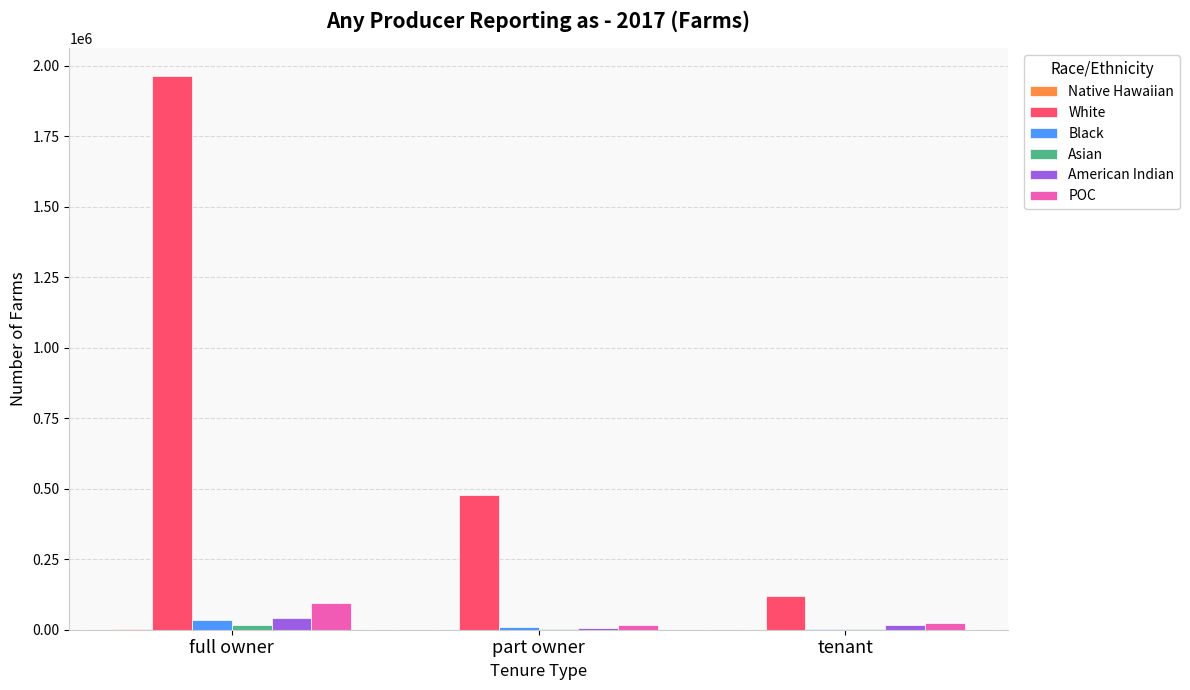

What is the approximate value of POC at tenant, to the nearest 100?

22200